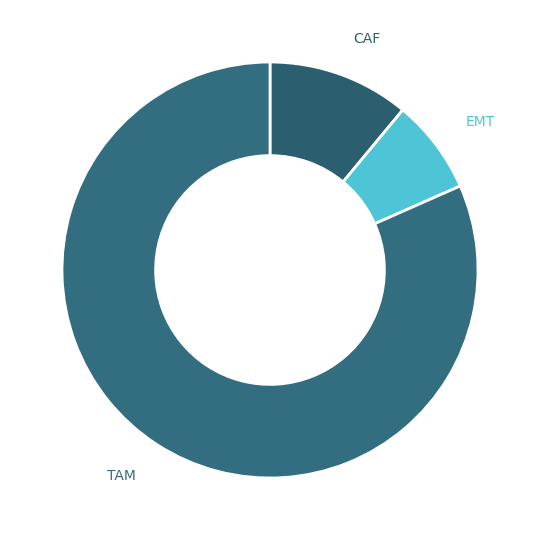

What is the majority slice?

TAM